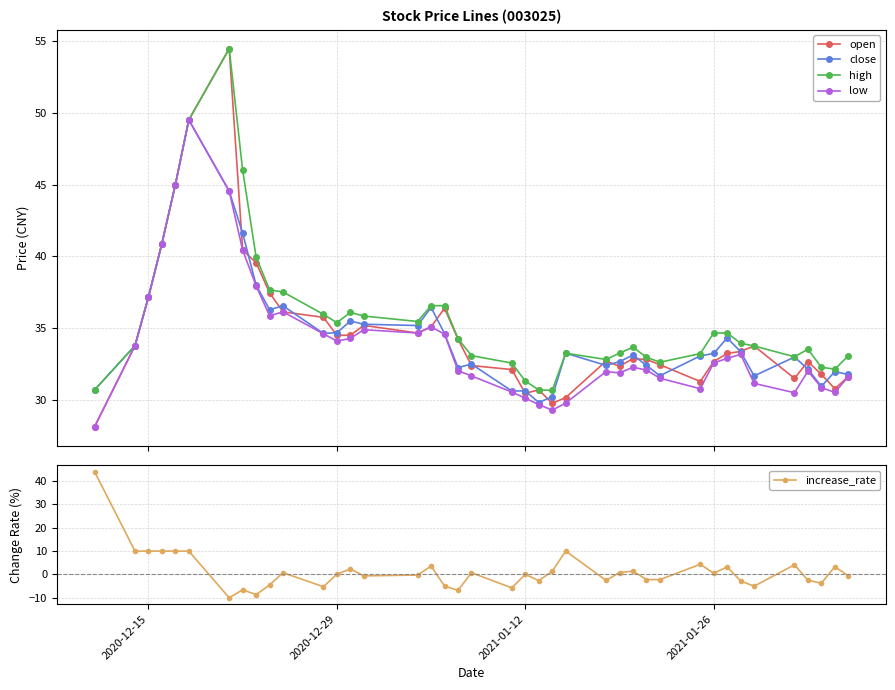

What is the highest value of the increase_rate series?

44.0